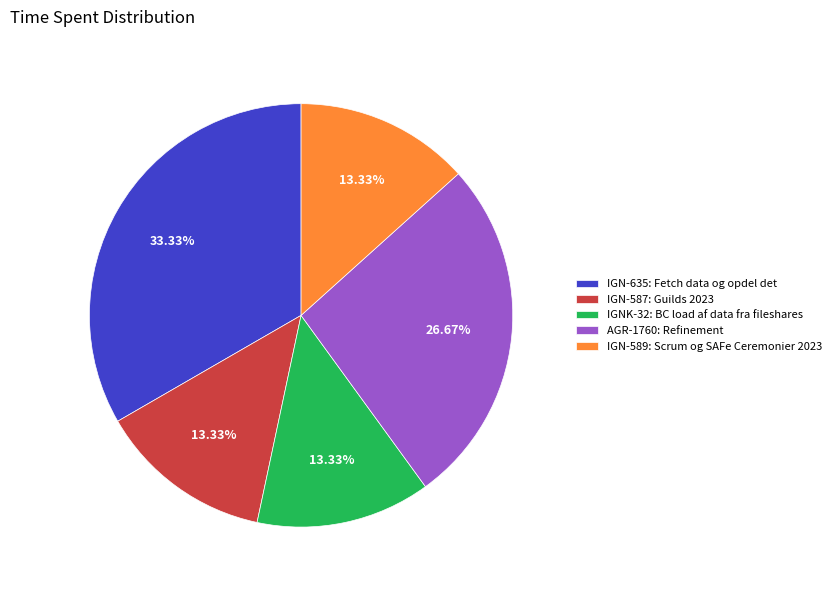

How many segments does this pie chart have?

5